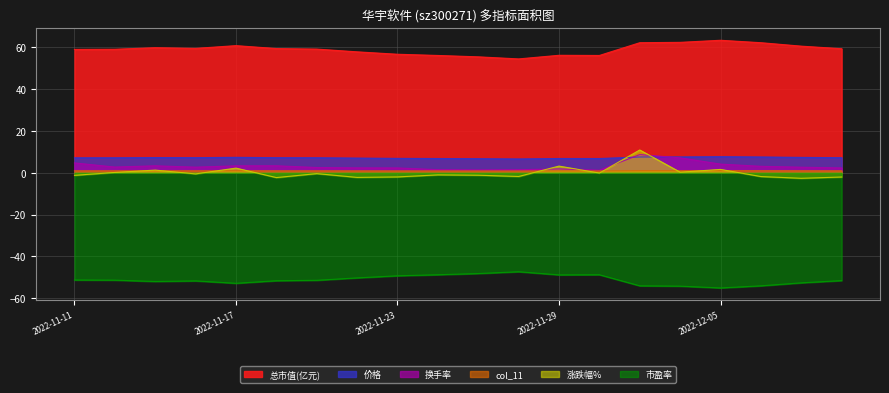

The 市盈率 series shows -52.9 at 2022-11-17. True or false?

True